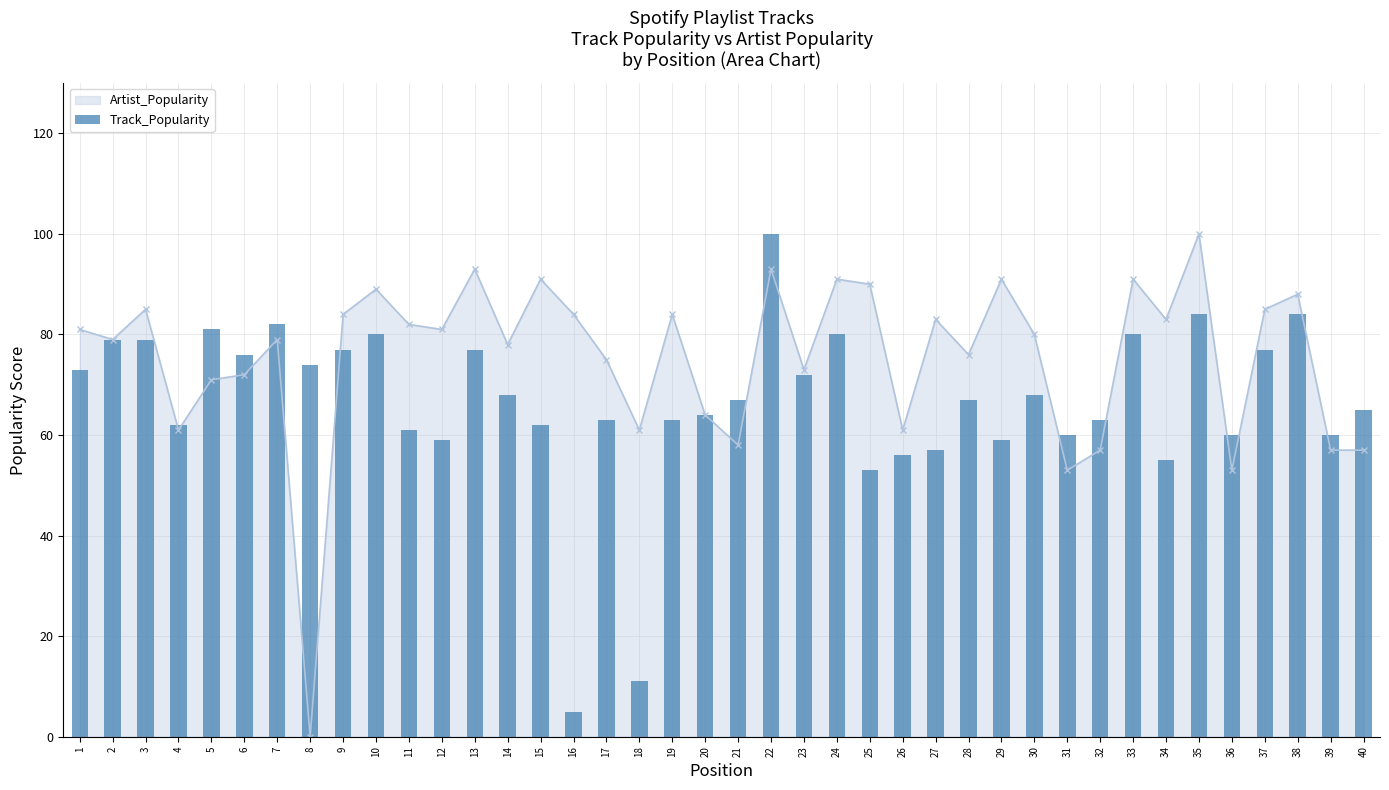

Does the chart contain any negative values?

No